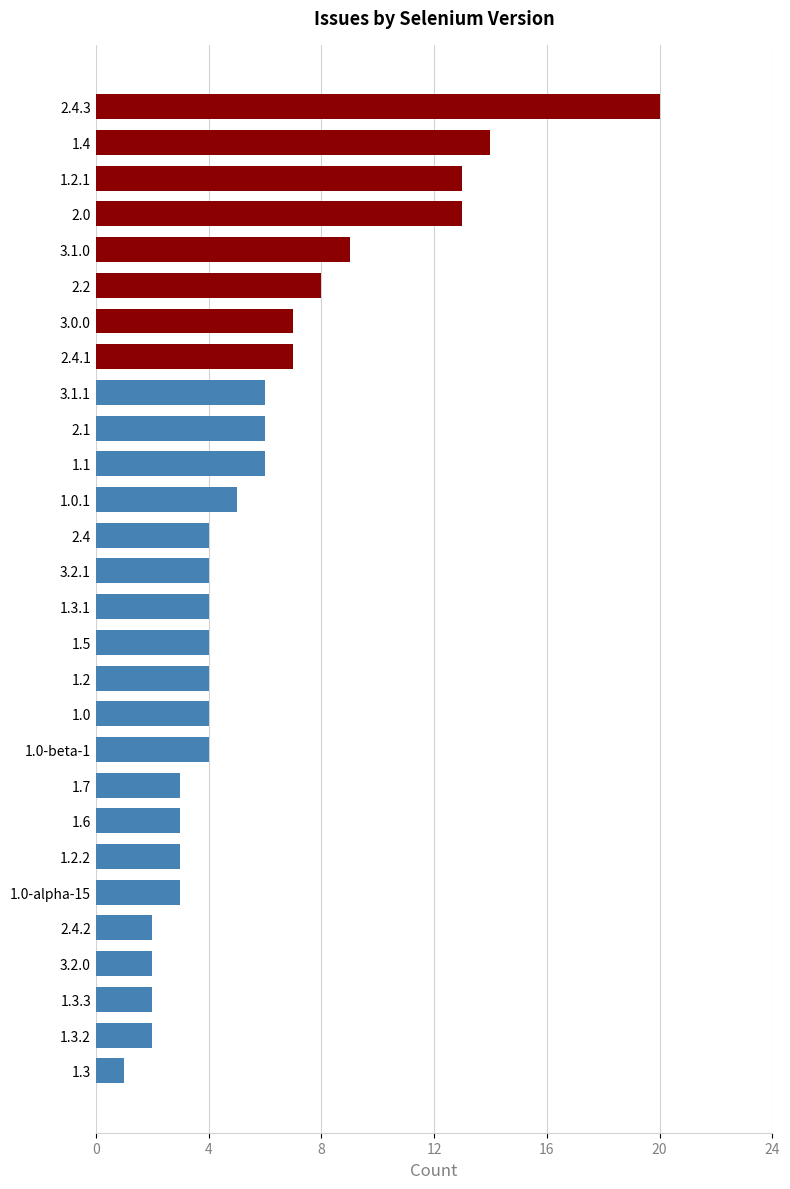

True or false: the data shows 2 at 2.4.2.

True